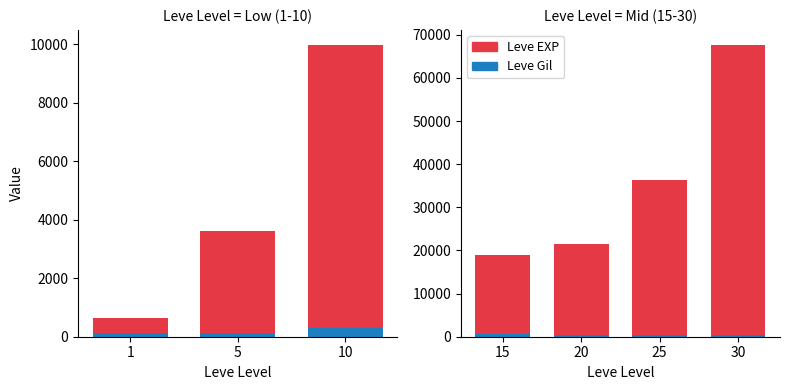

Which series has the largest range (max minus min)?

Leve EXP